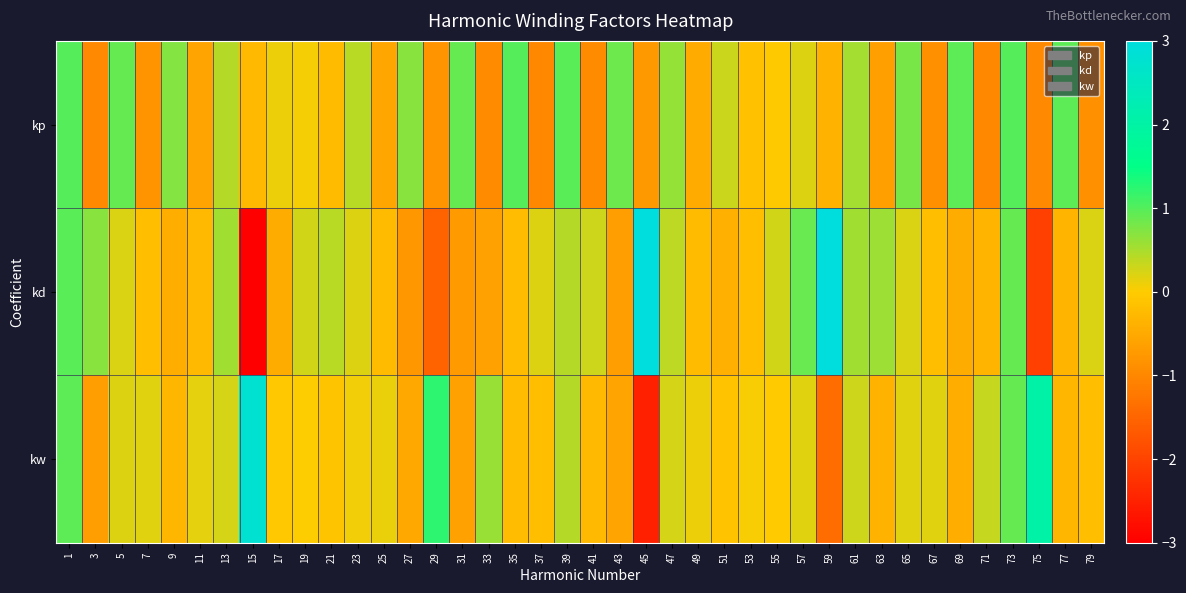

Reading left to right, list all the values displayed in this chart.

kp: 1=1.0	3=-1.0	5=0.9	7=-0.8	9=0.7	11=-0.6	13=0.4	15=-0.3	17=0.1	19=0.1	21=-0.2	23=0.4	25=-0.6	27=0.7	29=-0.8	31=0.9	33=-1.0	35=1.0	37=-1.0	39=1.0	41=-0.9	43=0.8	45=-0.7	47=0.6	49=-0.5	51=0.3	53=-0.1	55=-0.0	57=0.2	59=-0.4	61=0.5	63=-0.7	65=0.8	67=-0.9	69=0.9	71=-1.0	73=1.0	75=-1.0	77=0.9	79=-0.9
kd: 1=1.0	3=0.7	5=0.2	7=-0.2	9=-0.4	11=-0.3	13=0.5	15=-3.0	17=-0.5	19=0.3	21=0.4	23=0.2	25=-0.2	27=-0.8	29=-1.5	31=-0.7	33=-0.6	35=-0.2	37=0.2	39=0.4	41=0.3	43=-0.7	45=3.0	47=0.4	49=-0.2	51=-0.4	53=-0.2	55=0.3	57=0.9	59=3.0	61=0.6	63=0.6	65=0.2	67=-0.2	69=-0.5	71=-0.3	73=0.9	75=-2.1	77=-0.3	79=0.2
kw: 1=1.0	3=-0.7	5=0.2	7=0.2	9=-0.3	11=0.2	13=0.2	15=2.8	17=-0.0	19=0.0	21=-0.1	23=0.1	25=0.1	27=-0.5	29=1.2	31=-0.6	33=0.6	35=-0.2	37=-0.2	39=0.4	41=-0.3	43=-0.6	45=-2.5	47=0.2	49=0.1	51=-0.1	53=0.0	55=-0.0	57=0.2	59=-1.4	61=0.3	63=-0.4	65=0.2	67=0.2	69=-0.4	71=0.3	73=0.9	75=2.0	77=-0.3	79=-0.2